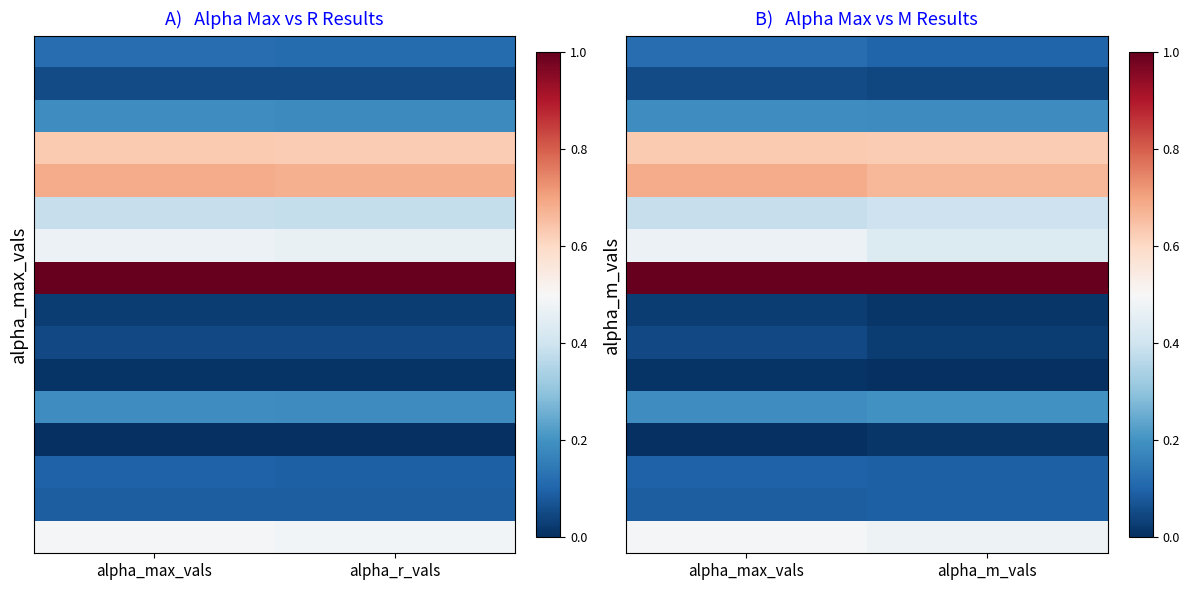

Which label corresponds to the largest value in the chart?

alpha_max_vals